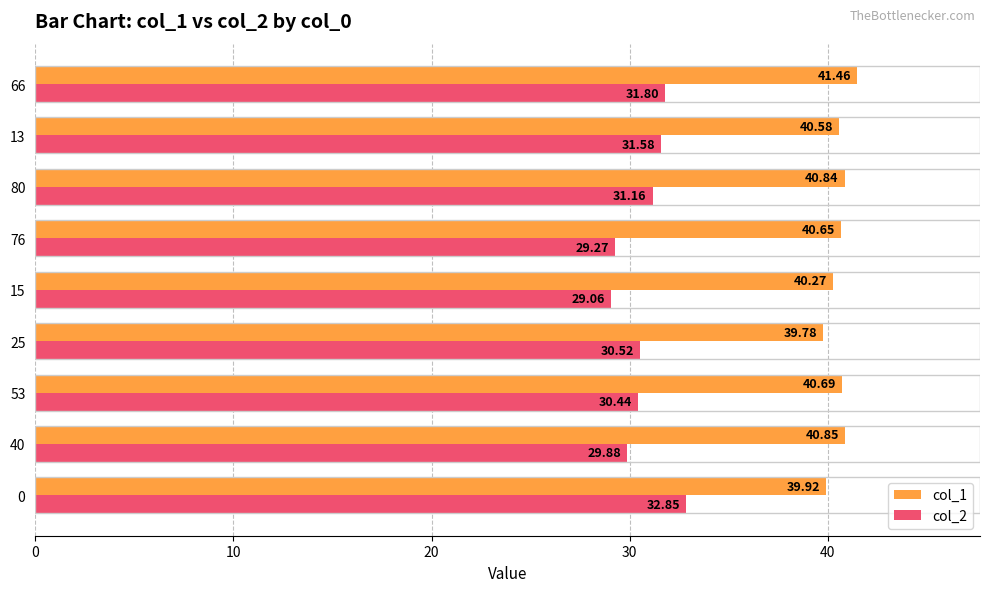

Which series changed the most between 53 and 25?

col_1